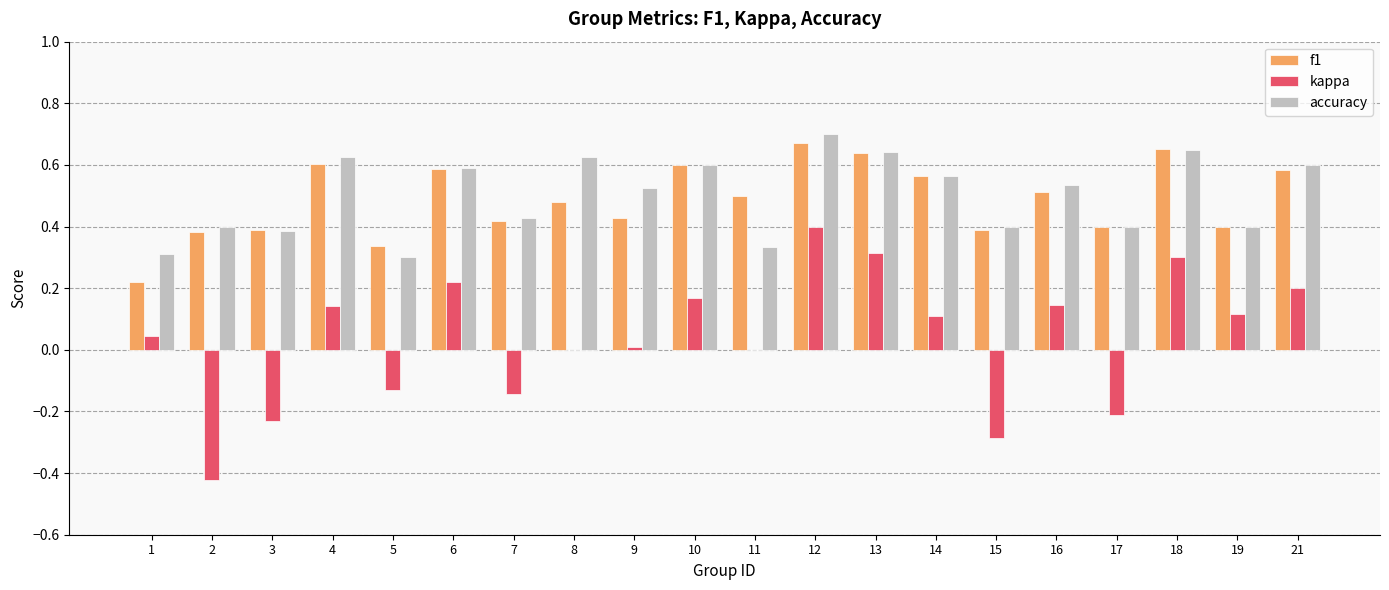

The value of f1 at 17 is 0.7. True or false?

False